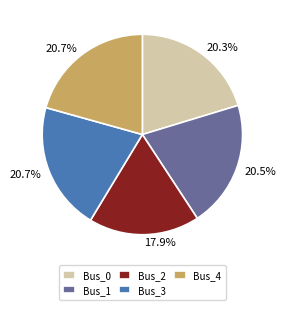

To the nearest percent, what is the difference between the Bus_2 and Bus_3 slice percentages?

3%